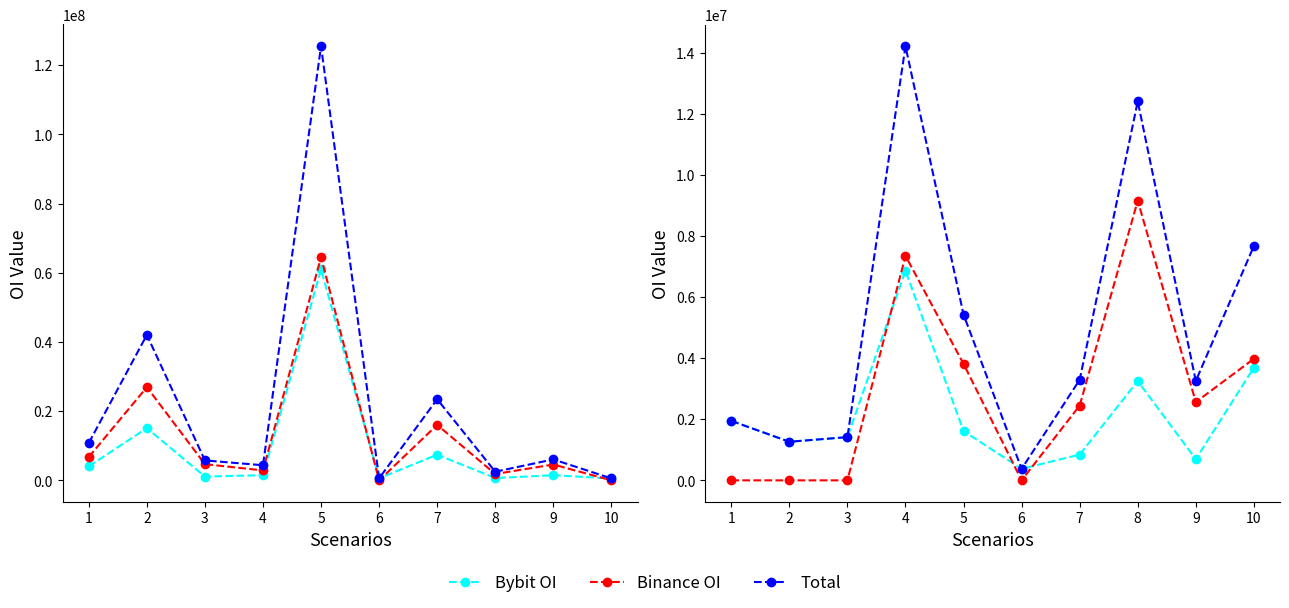

True or false: Bybit OI and Total cross at least once.

False